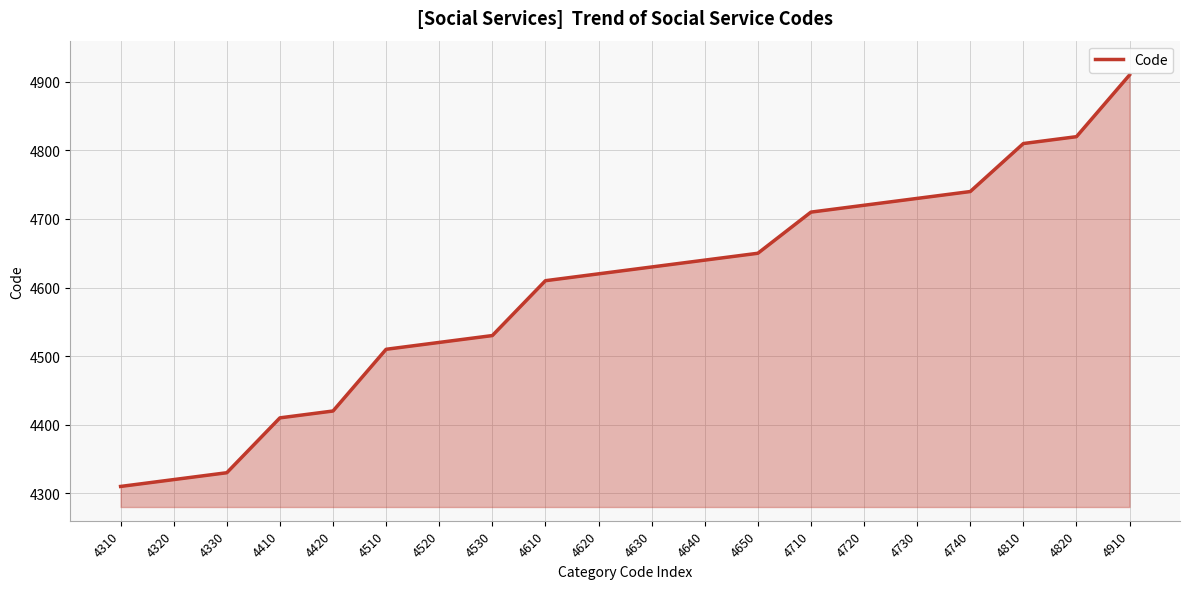

At which category does the chart reach its peak across all series?

4910